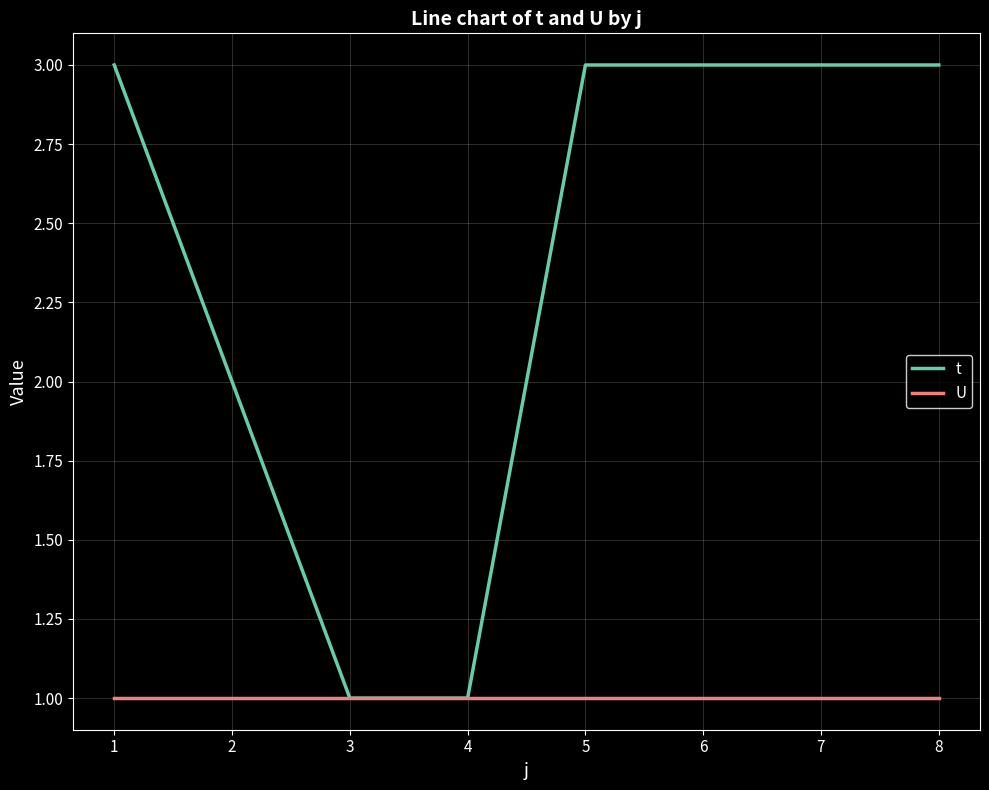

What is the sum of the U values at 3 and 4?

2